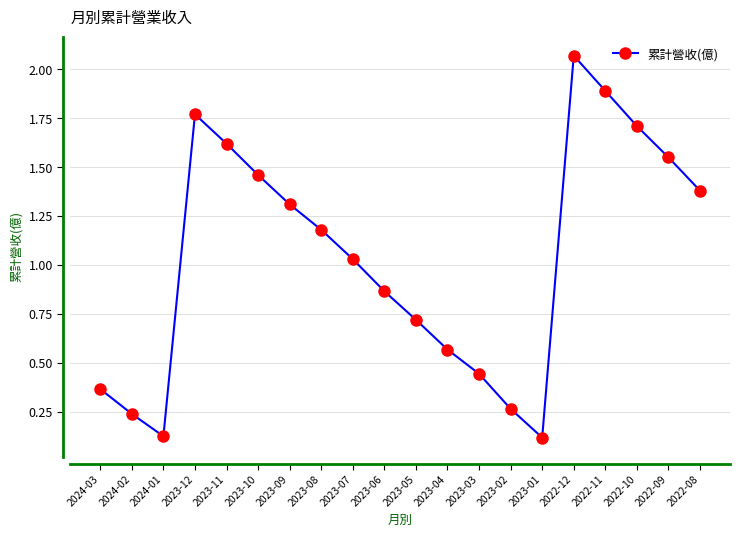

Which label corresponds to the largest value in the chart?

2022-12